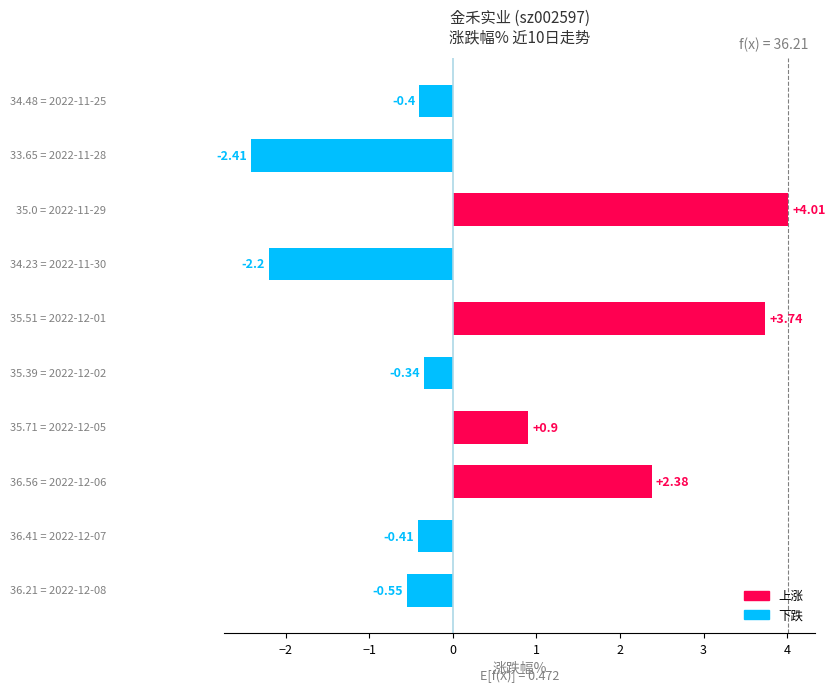

What is the difference between the maximum and minimum values?

6.4